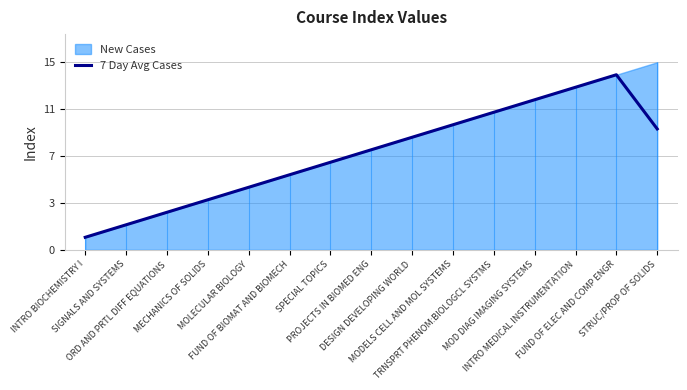

Is it true that the value at MECHANICS OF SOLIDS is 4.0?

True